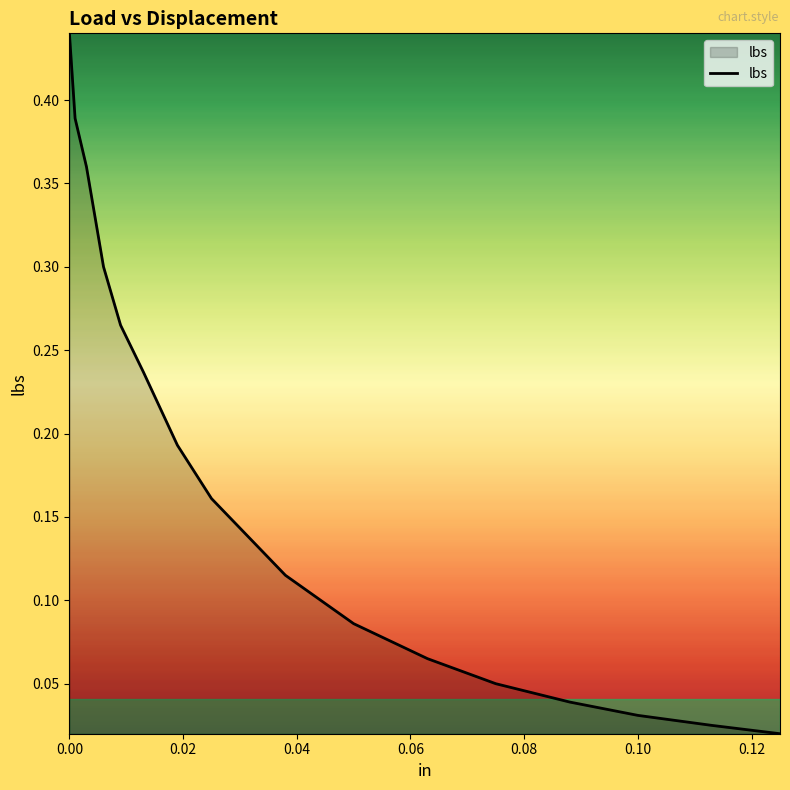

Is this an area chart (filled region under the line)?

Yes